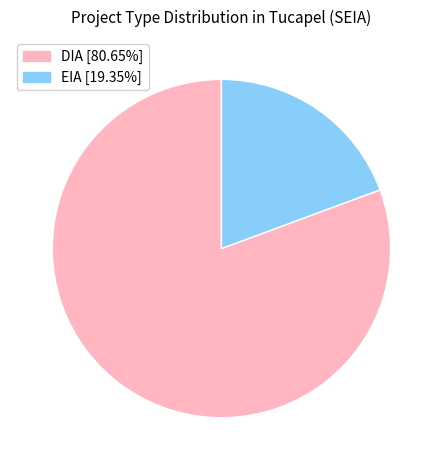

Approximately how many times larger is the value at DIA compared to EIA?

4.2